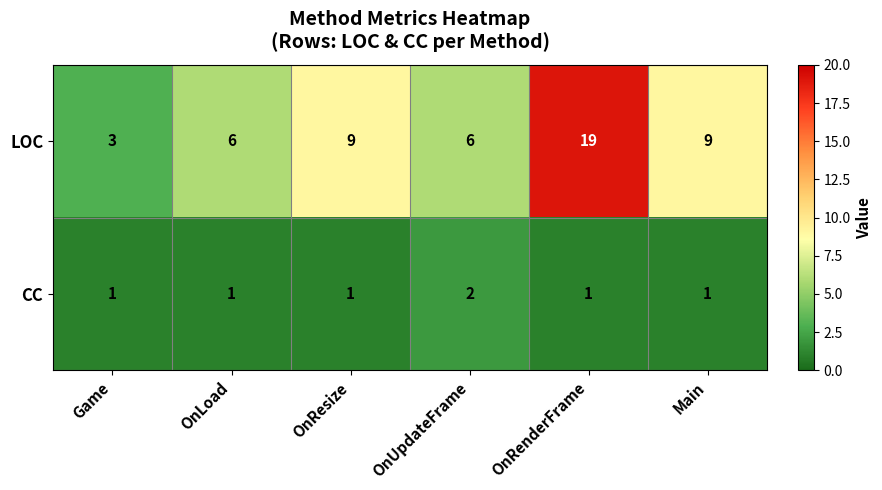

Which category has the highest value across all series?

OnRenderFrame